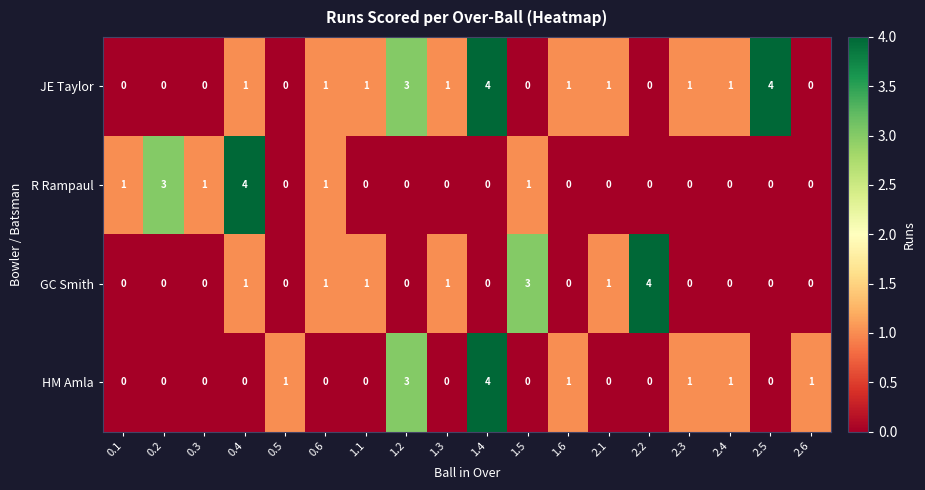

At which category is the sum across all series the highest?

1.4